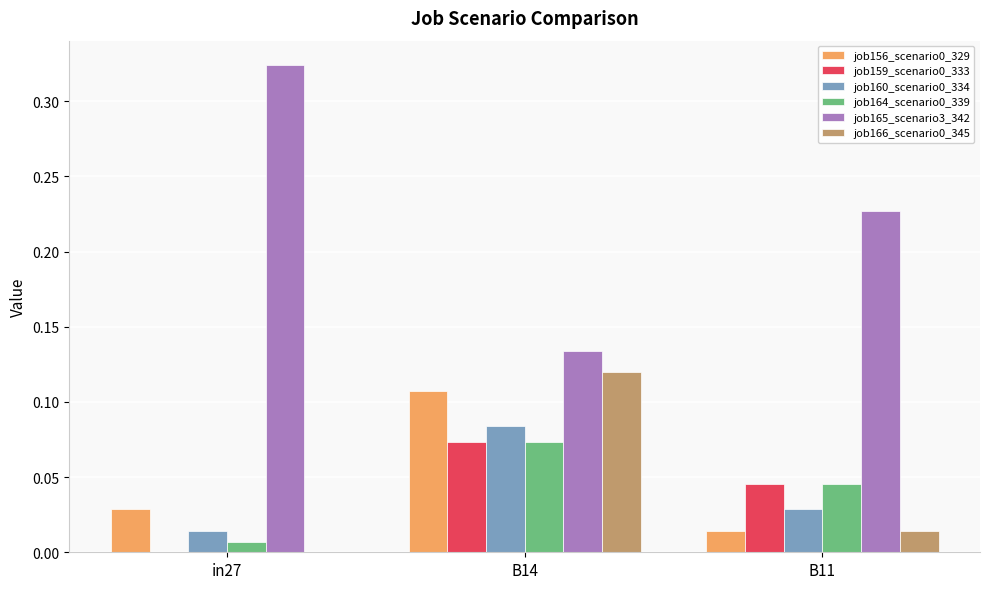

Which series has the largest total across all categories?

job165_scenario3_342